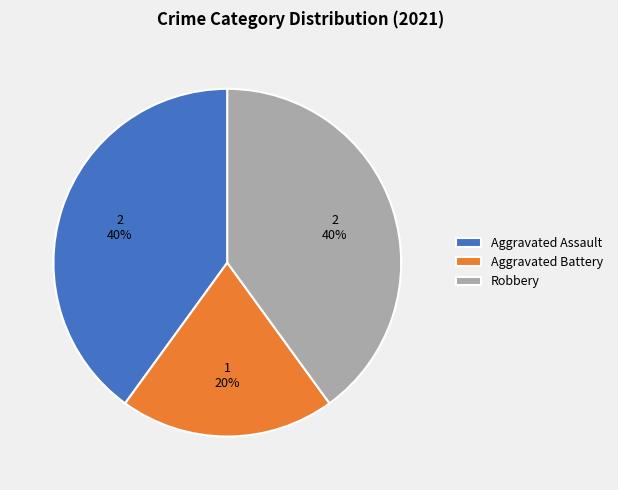

Count the number of slices in the pie.

3